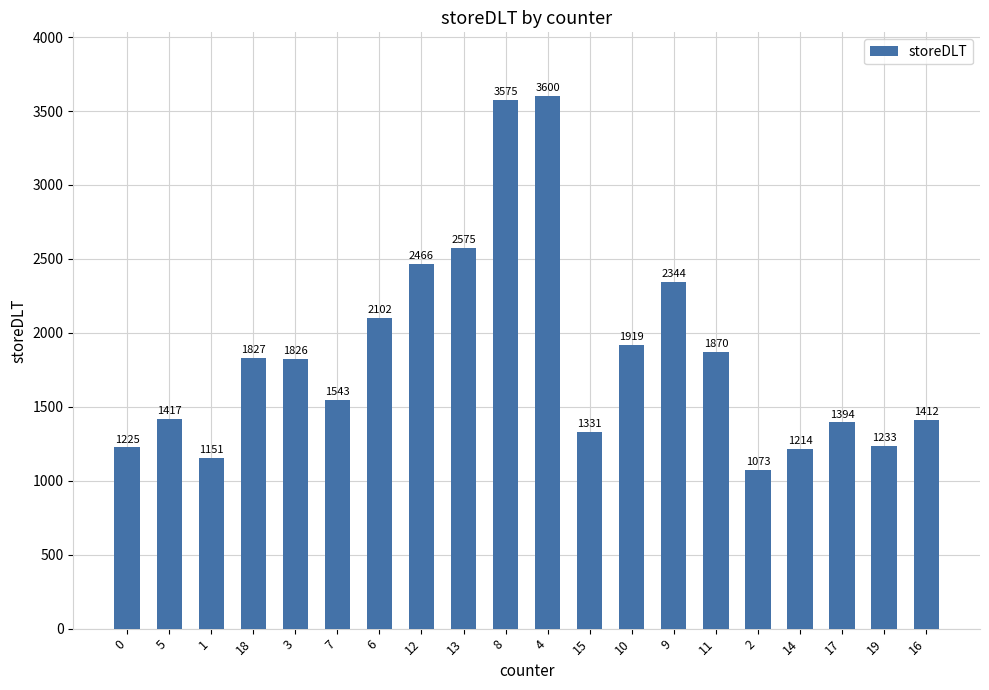

At which label is the value closest to 2336?

9